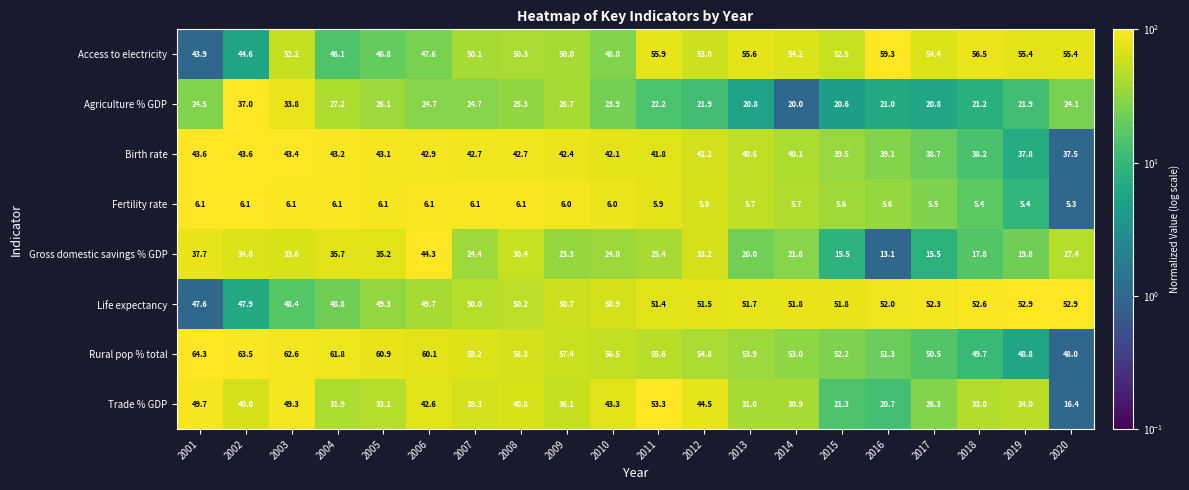

The value of Rural pop % total at 2018 is 25.6. True or false?

False